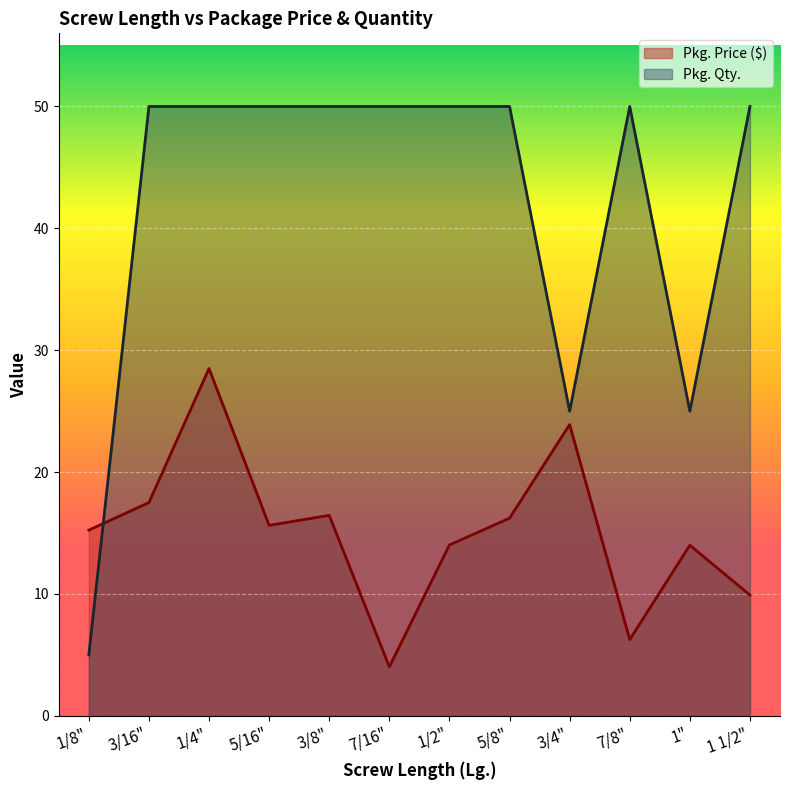

Which series changed the most between 5/16" and 1 1/2"?

Pkg. Price ($)